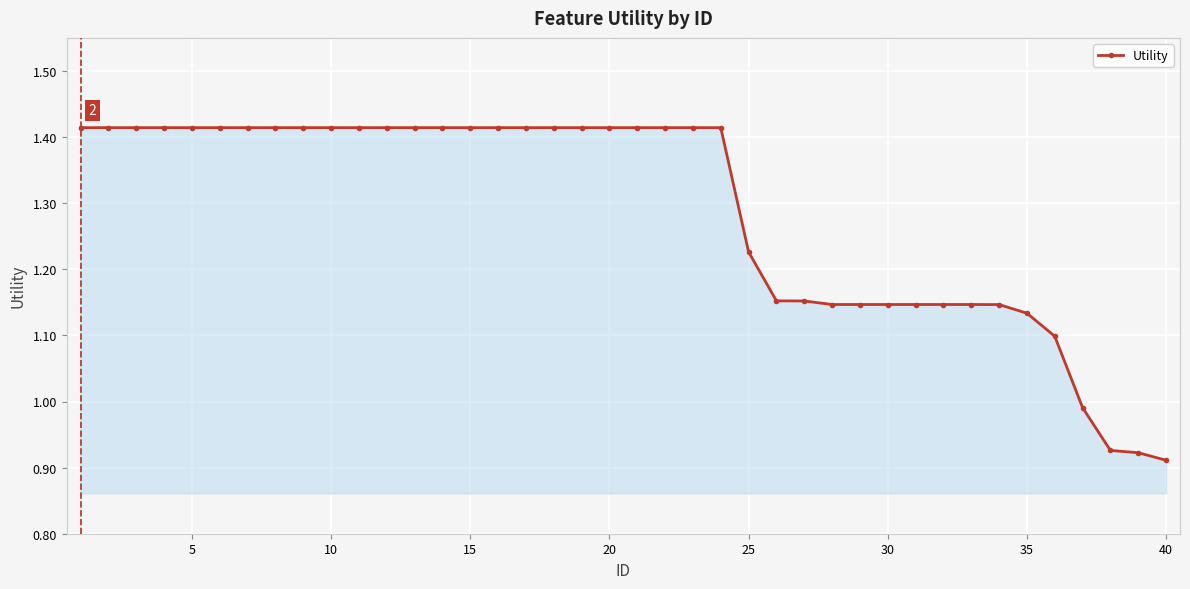

What is the sum of all values?

51.5